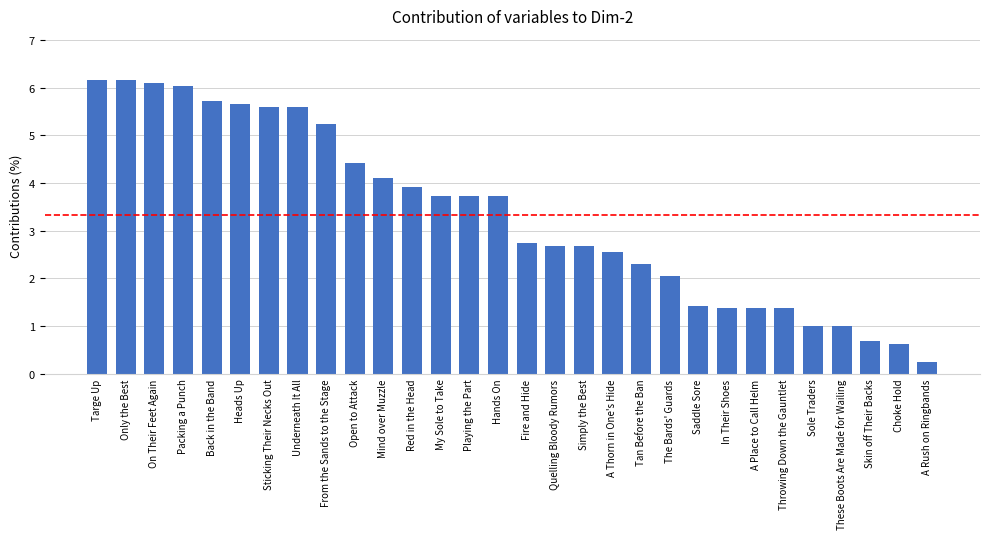

Where does the data first go above 3?

Targe Up